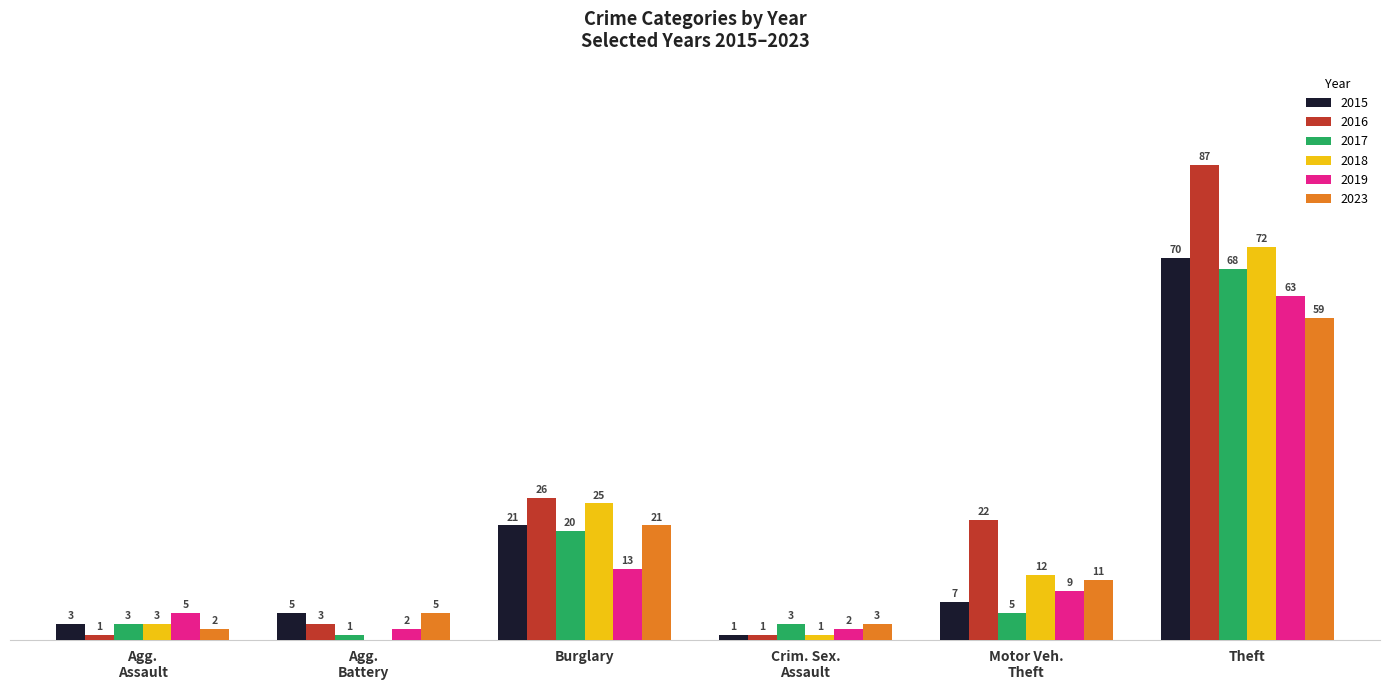

At which category does the chart reach its peak across all series?

Theft